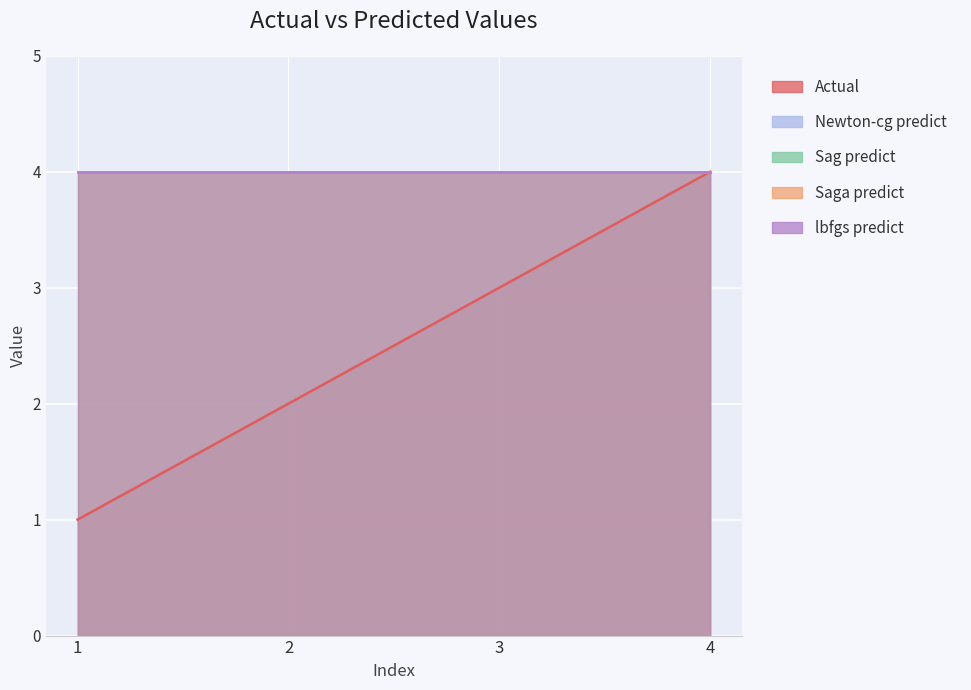

Reading left to right, transcribe all the data shown in this chart.

Actual: 1	2	3	4
Newton-cg predict: 4	4	4	4
Sag predict: 4	4	4	4
Saga predict: 4	4	4	4
lbfgs predict: 4	4	4	4